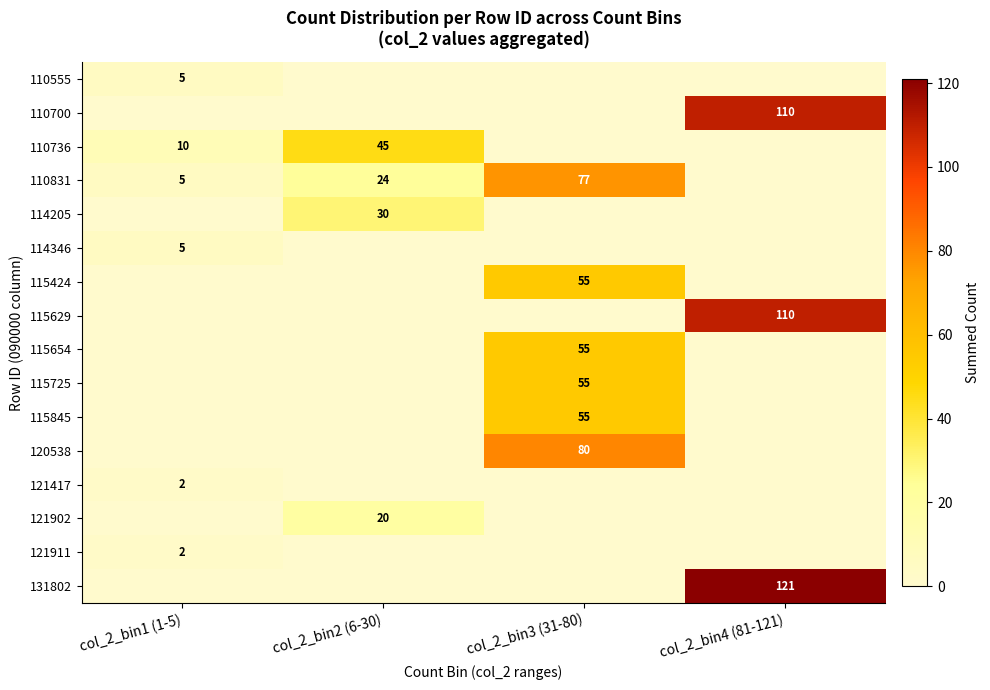

Which series has the largest total across all categories?

131802